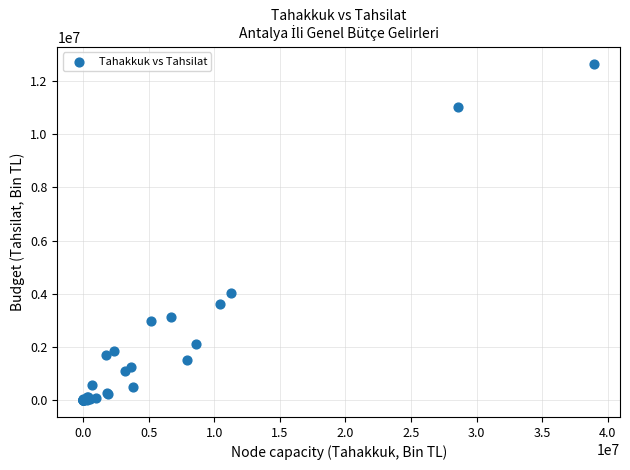

What Y value in the scatter plot is closest to 6330942?

4033111.6